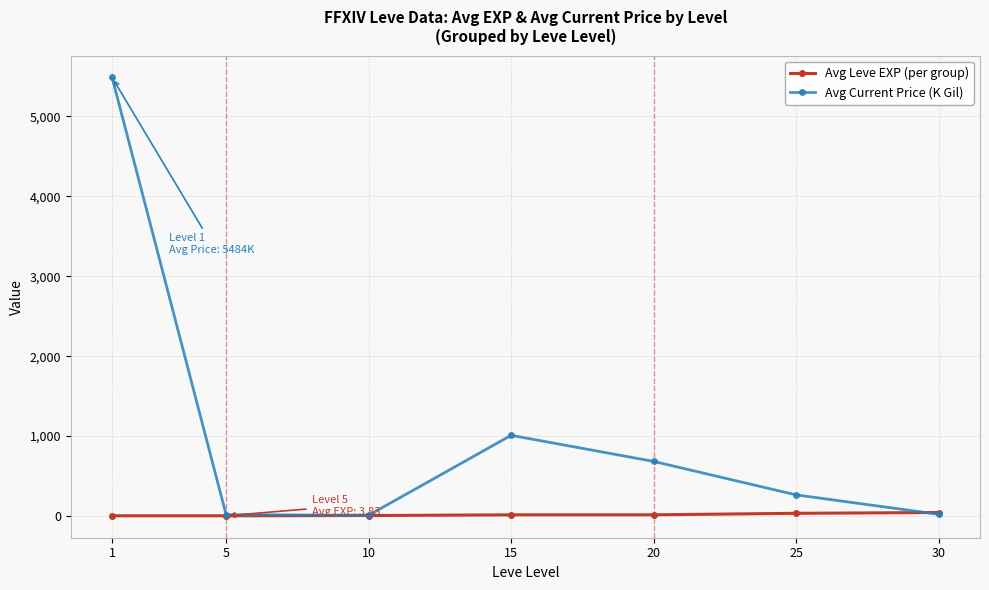

What is the difference between the second highest and minimum values in the Avg Leve EXP (per group) series?

31.2